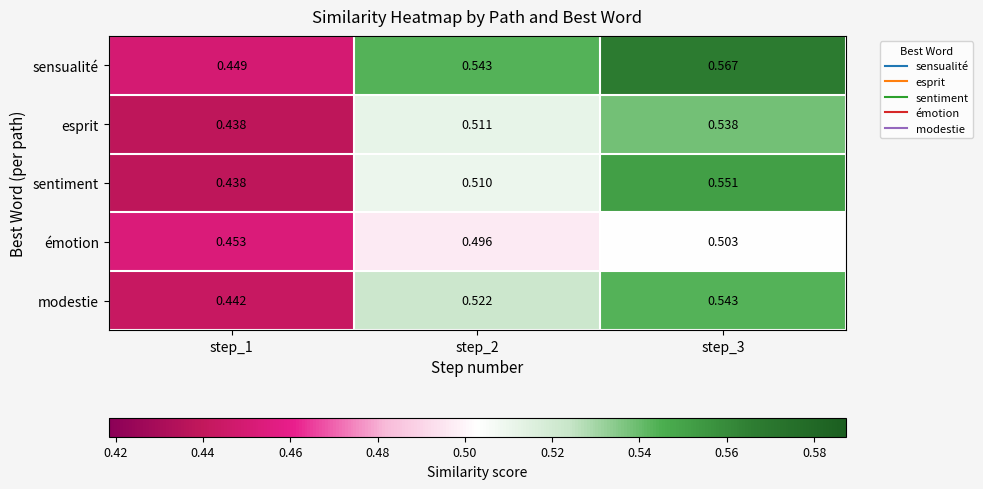

What is the total value across all series at step_3?

2.7